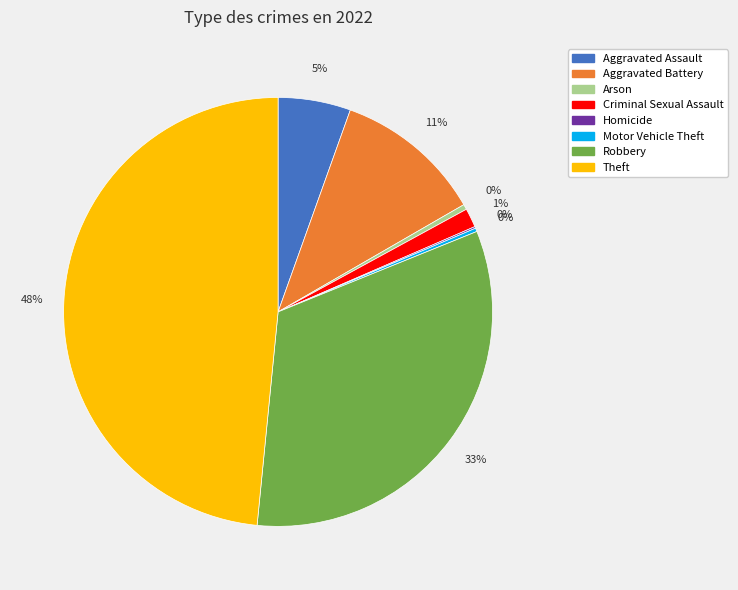

Which category has the biggest portion of the pie?

Theft